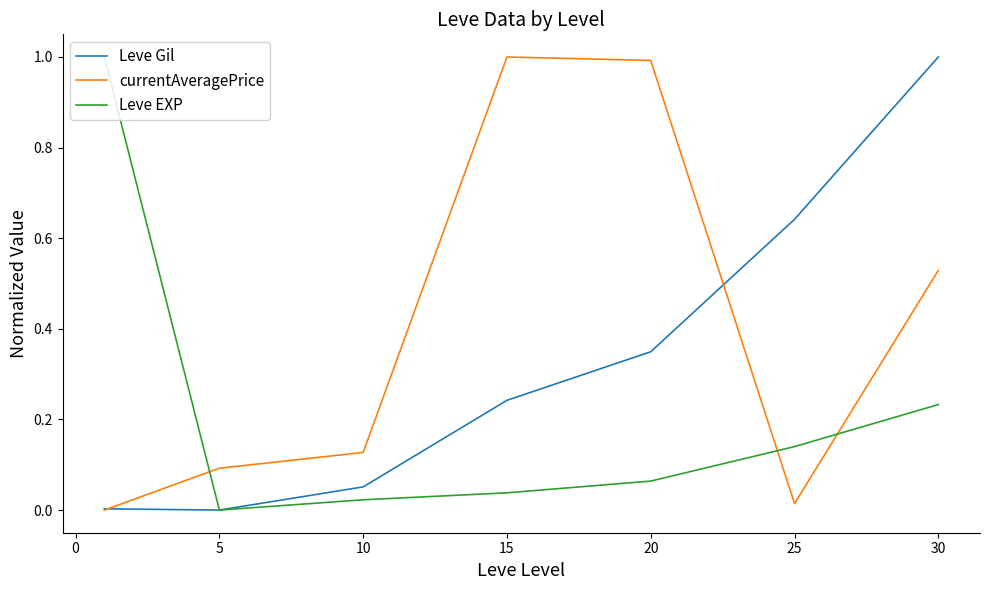

Which series has the largest total across all categories?

currentAveragePrice